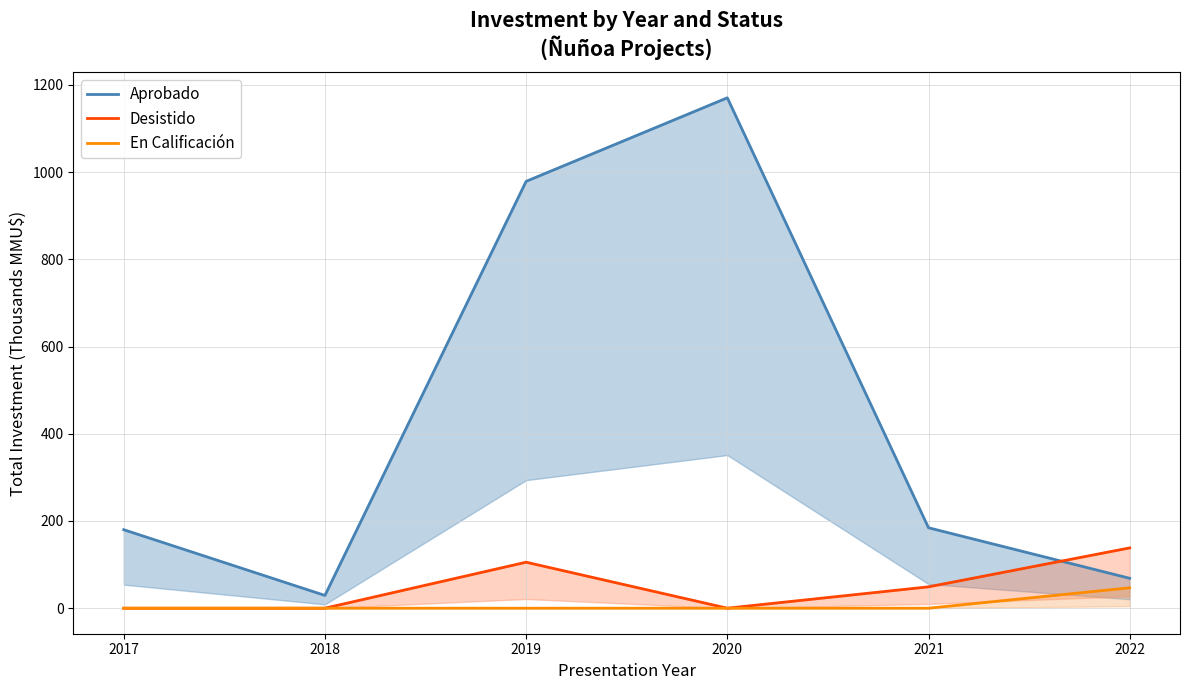

What is the value of the Aprobado point at the 4th from the left?

1170.2